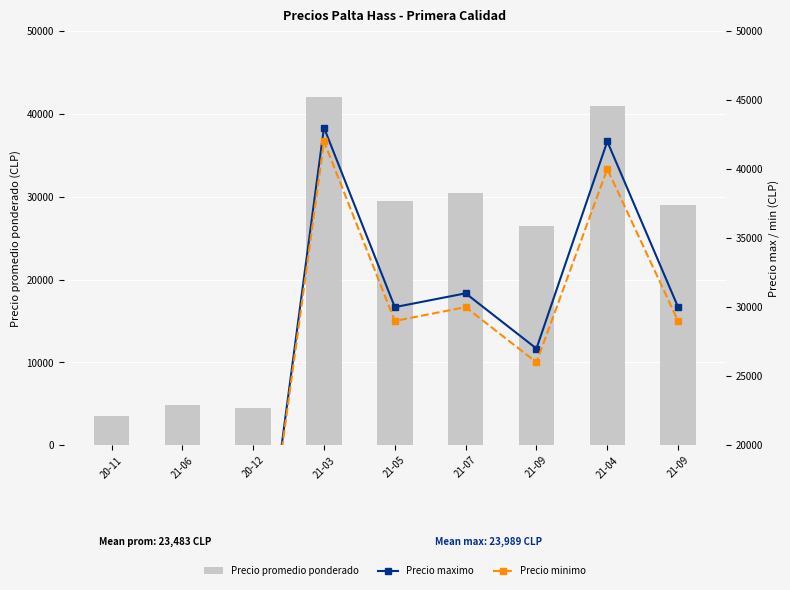

Reading left to right, extract all data points from this chart.

Precio promedio ponderado: 3500	4850	4500	42000	29500	30500	26500	41000	29000
Precio maximo: 3500	4900	4500	43000	30000	31000	27000	42000	30000
Precio minimo: 3500	4800	4500	42000	29000	30000	26000	40000	29000